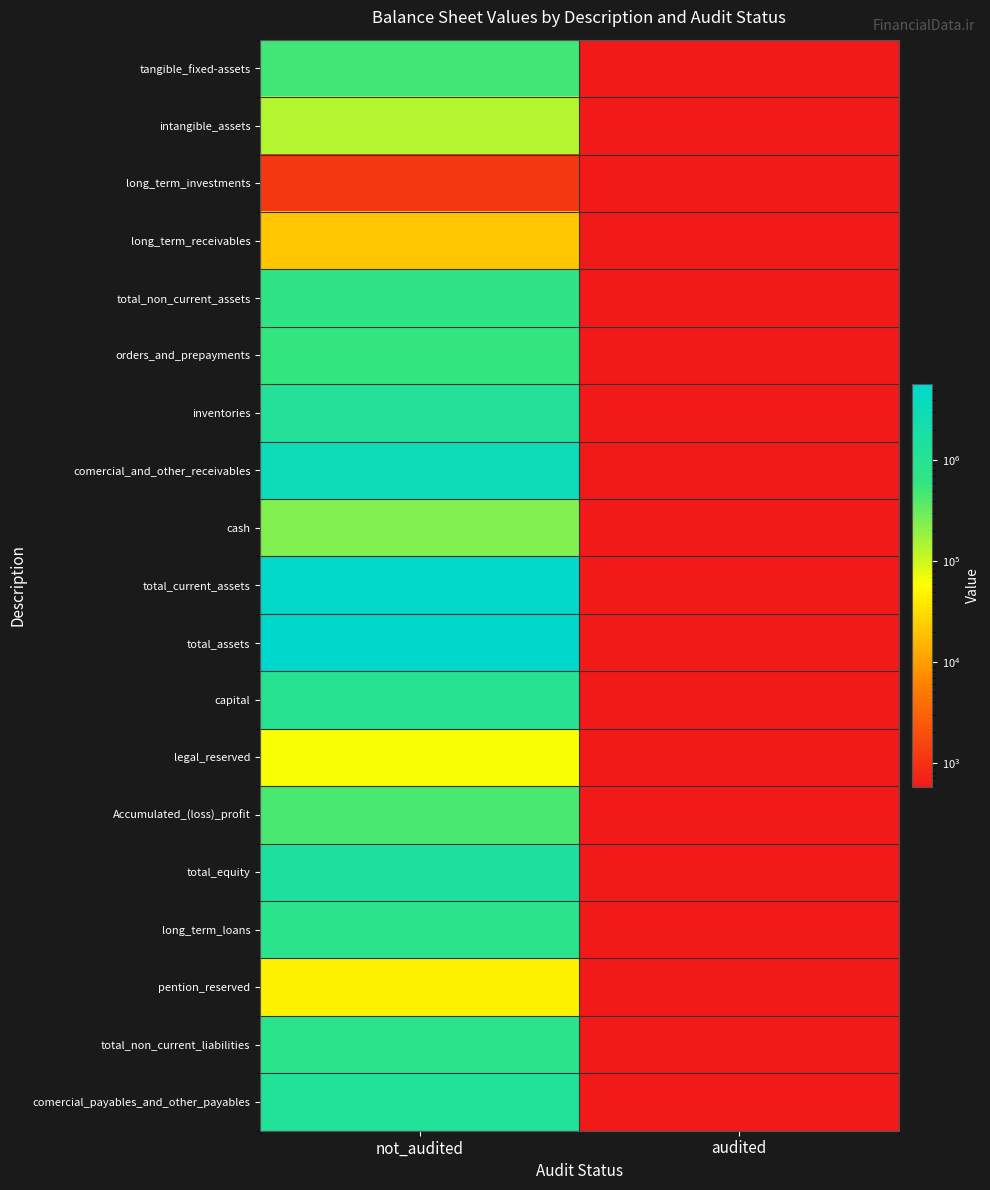

Reading left to right, list all the values displayed in this chart.

tangible_fixed-assets: not_audited=500585	audited=1
intangible_assets: not_audited=135625	audited=1
long_term_investments: not_audited=1133	audited=1
long_term_receivables: not_audited=20393	audited=1
total_non_current_assets: not_audited=657736	audited=1
orders_and_prepayments: not_audited=575040	audited=1
inventories: not_audited=1132888	audited=1
comercial_and_other_receivables: not_audited=3179867	audited=1
cash: not_audited=239059	audited=1
total_current_assets: not_audited=5126854	audited=1
total_assets: not_audited=5784590	audited=1
capital: not_audited=961000	audited=1
legal_reserved: not_audited=61295	audited=1
Accumulated_(loss)_profit: not_audited=447318	audited=1
total_equity: not_audited=1469613	audited=1
long_term_loans: not_audited=790920	audited=1
pention_reserved: not_audited=46360	audited=1
total_non_current_liabilities: not_audited=837280	audited=1
comercial_payables_and_other_payables: not_audited=1225068	audited=1